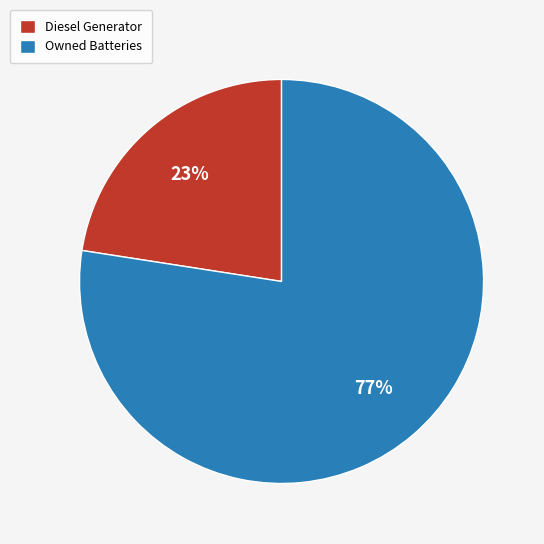

What is the ratio of the value at Diesel Generator to the value at Owned Batteries?

0.3